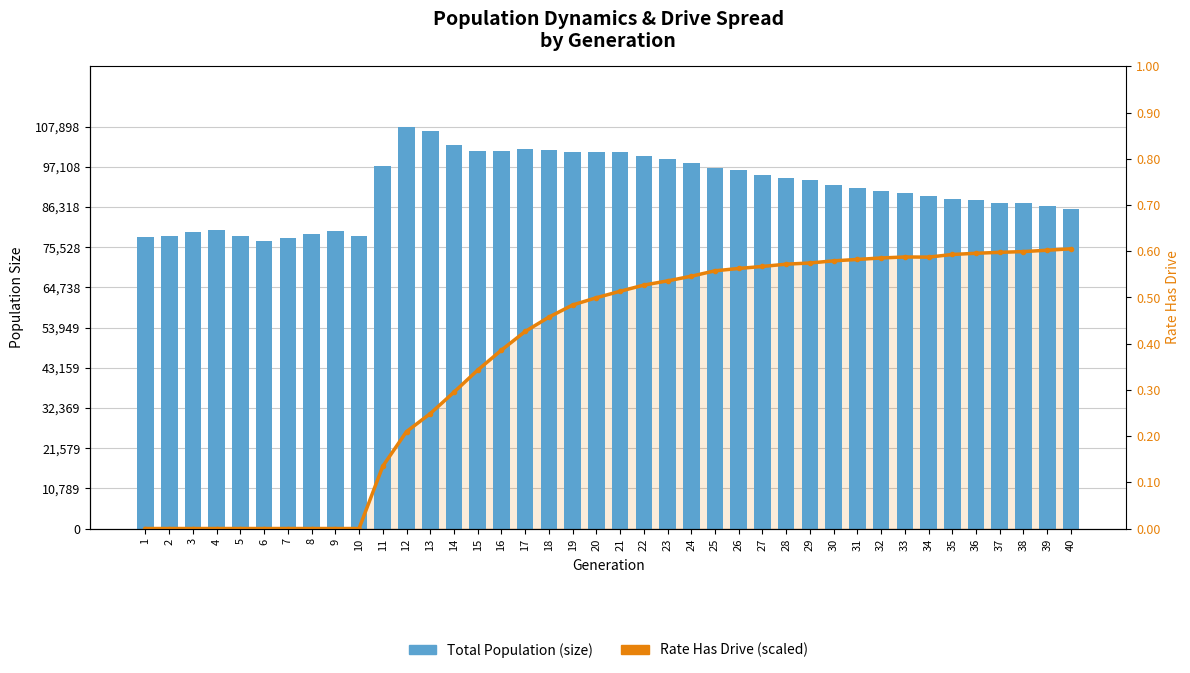

What is the difference between the maximum and minimum values in the Total Population (size) series?

30635.0